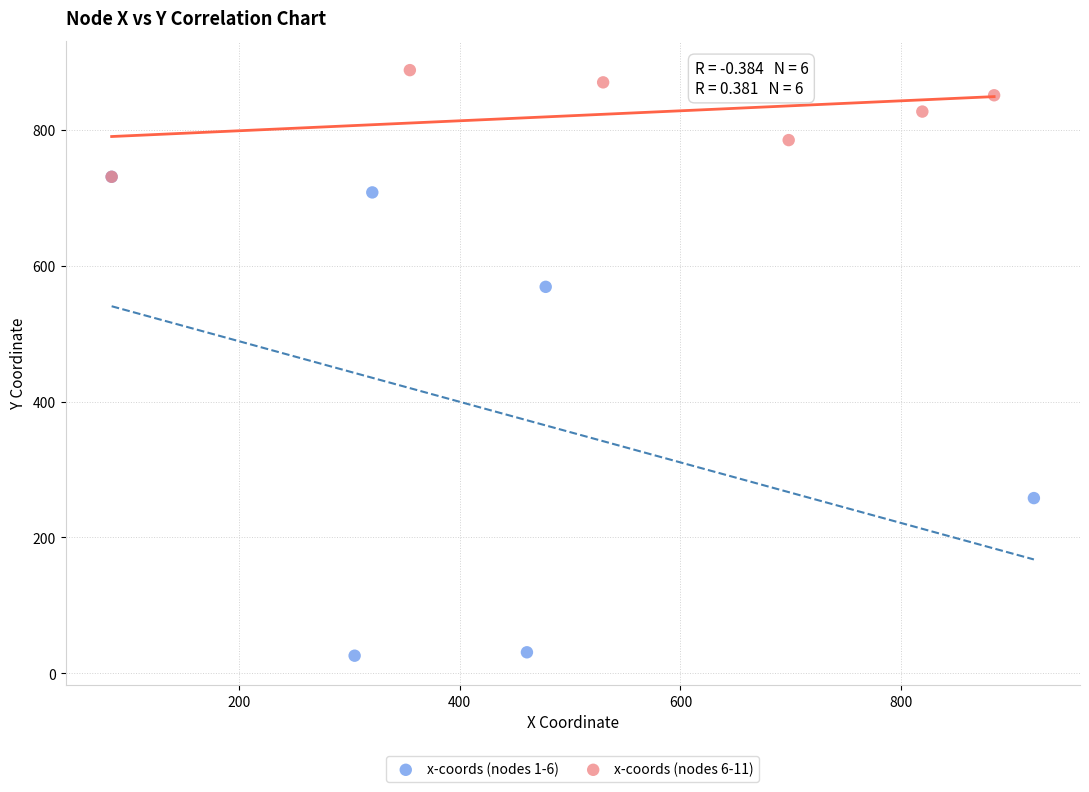

Which series has the largest Y range (max minus min)?

x-coords (nodes 1-6)